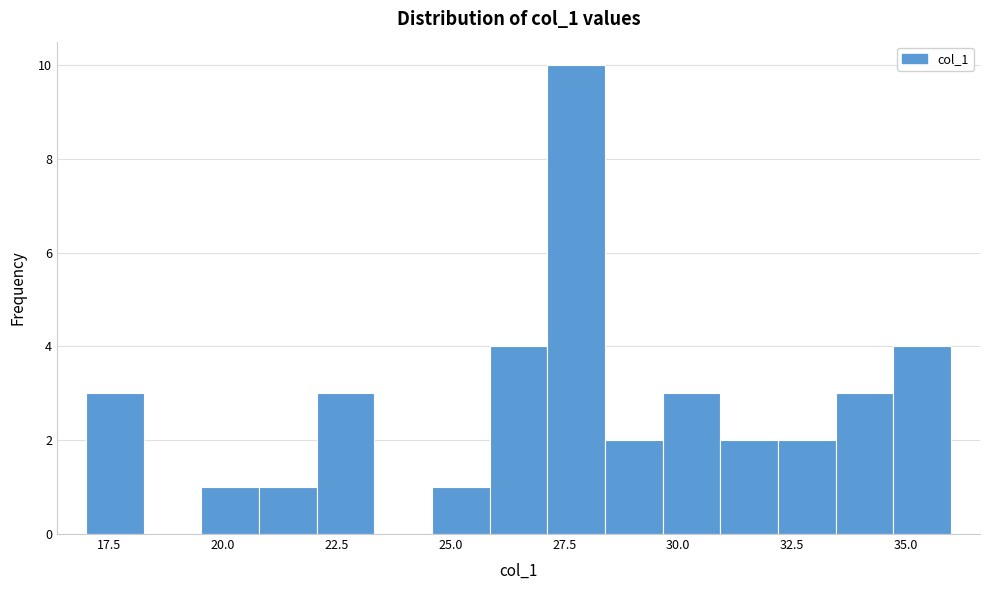

Read against the x-axis, roughly where is the centre of the tallest bar?

28.0